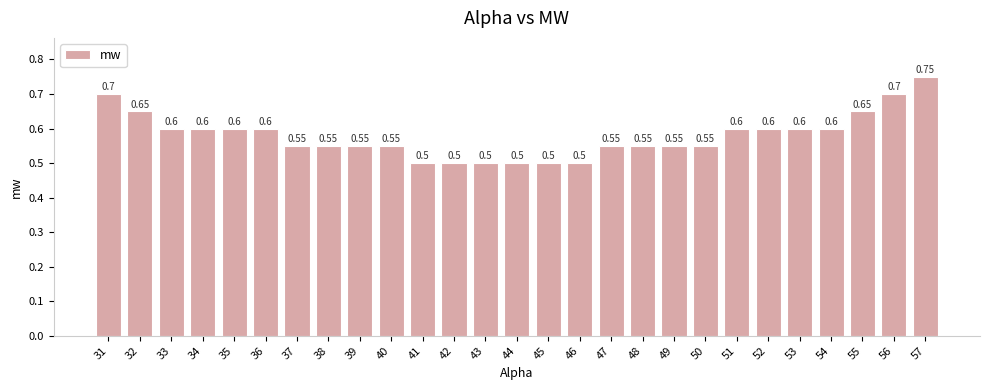

What is the average value?

0.6